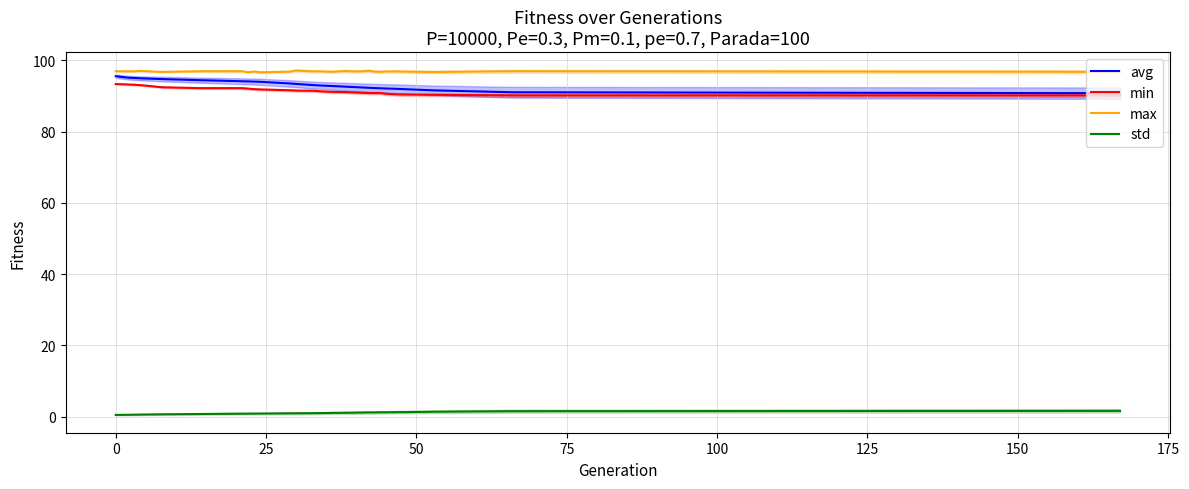

True or false: max has more than 0 interior local peaks.

True